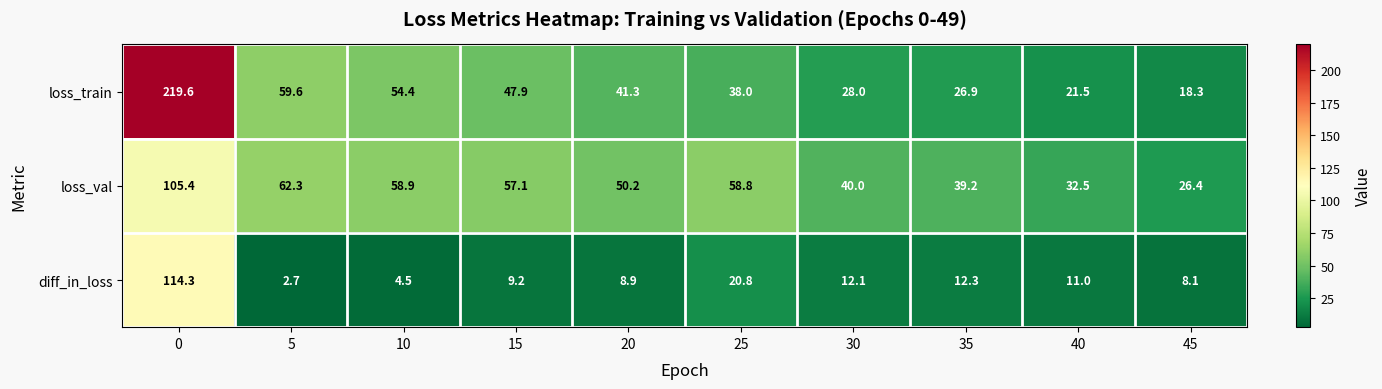

Rank the series at 15 from lowest to highest value.

diff_in_loss, loss_train, loss_val